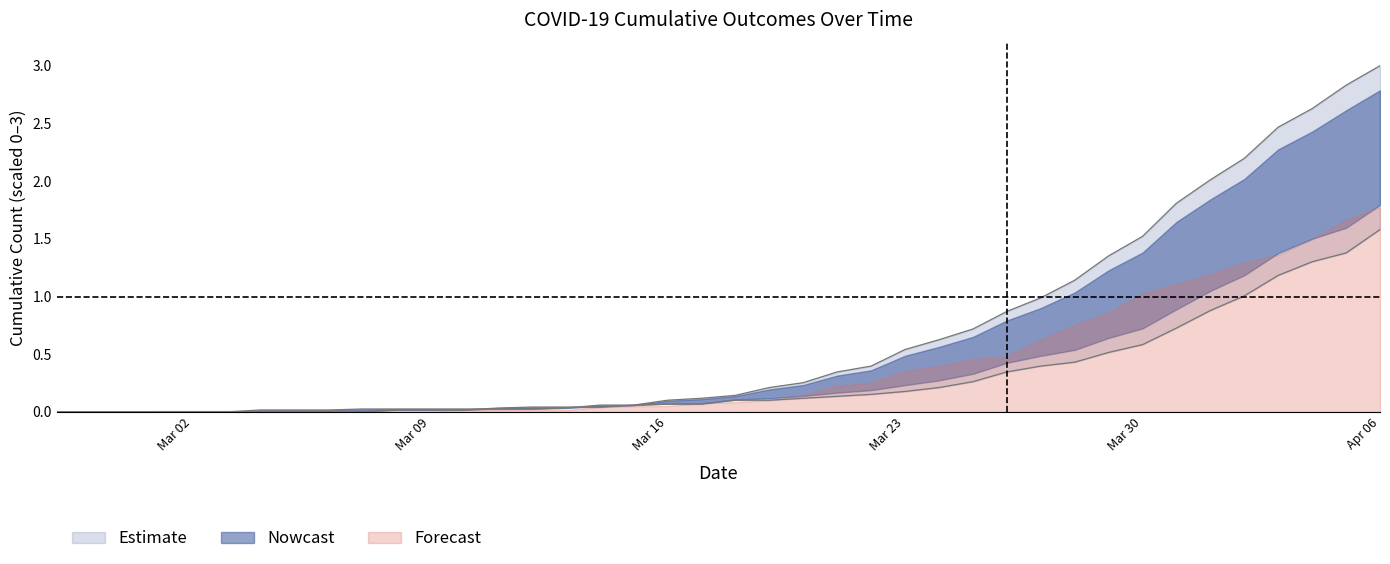

Does the chart display data point markers on the line(s)?

No